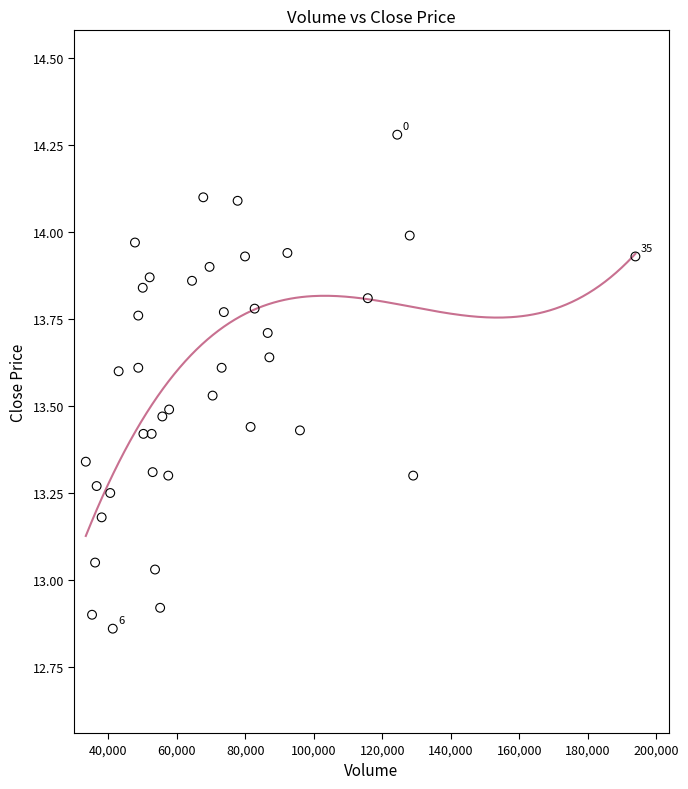

What is the range of Y values (max minus min)?

1.4